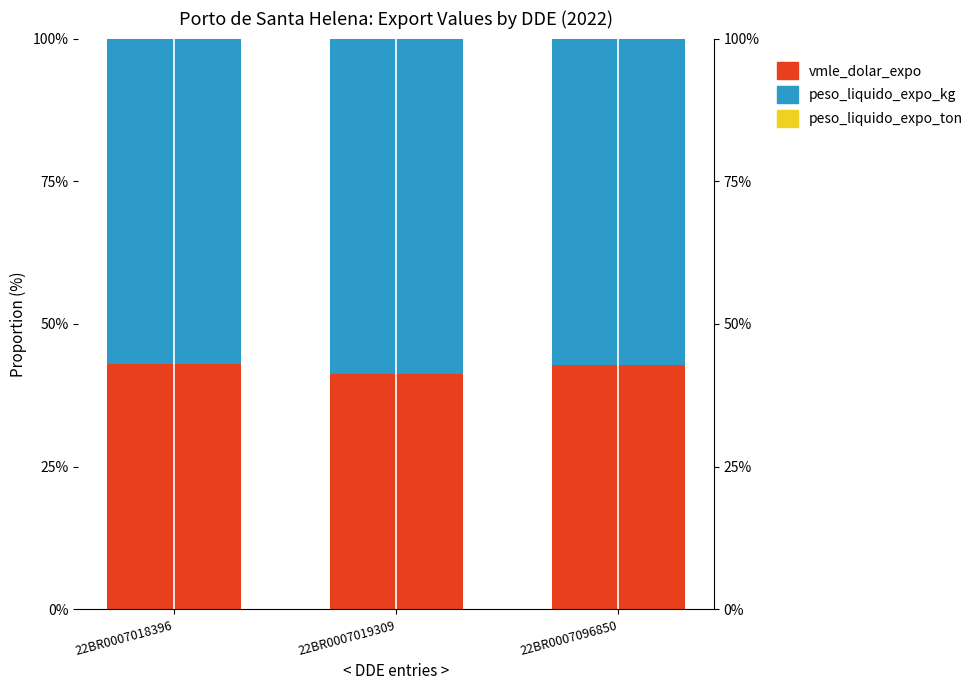

At how many categories does at least one series exceed 0?

3